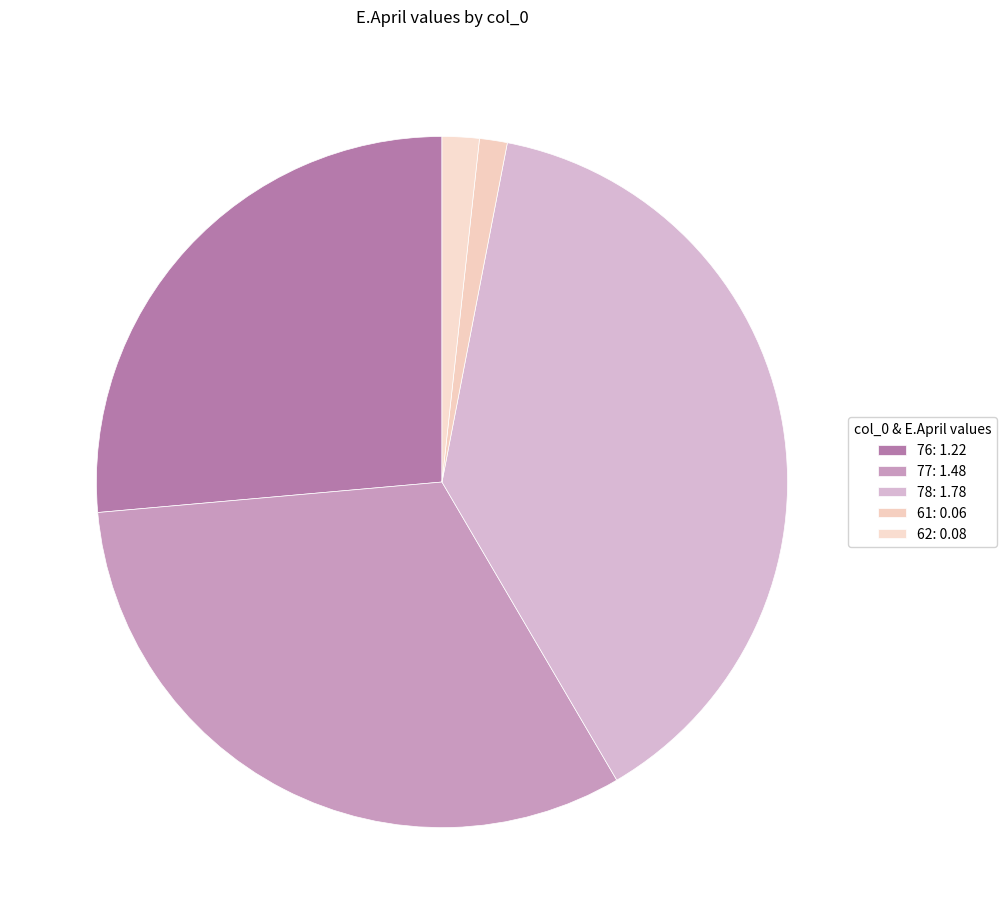

What is the change in value from 76 to 78?

+0.6